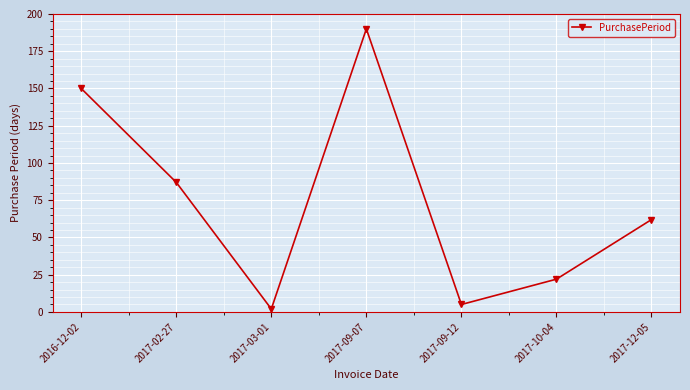

At which label does the data first exceed 62?

2016-12-02